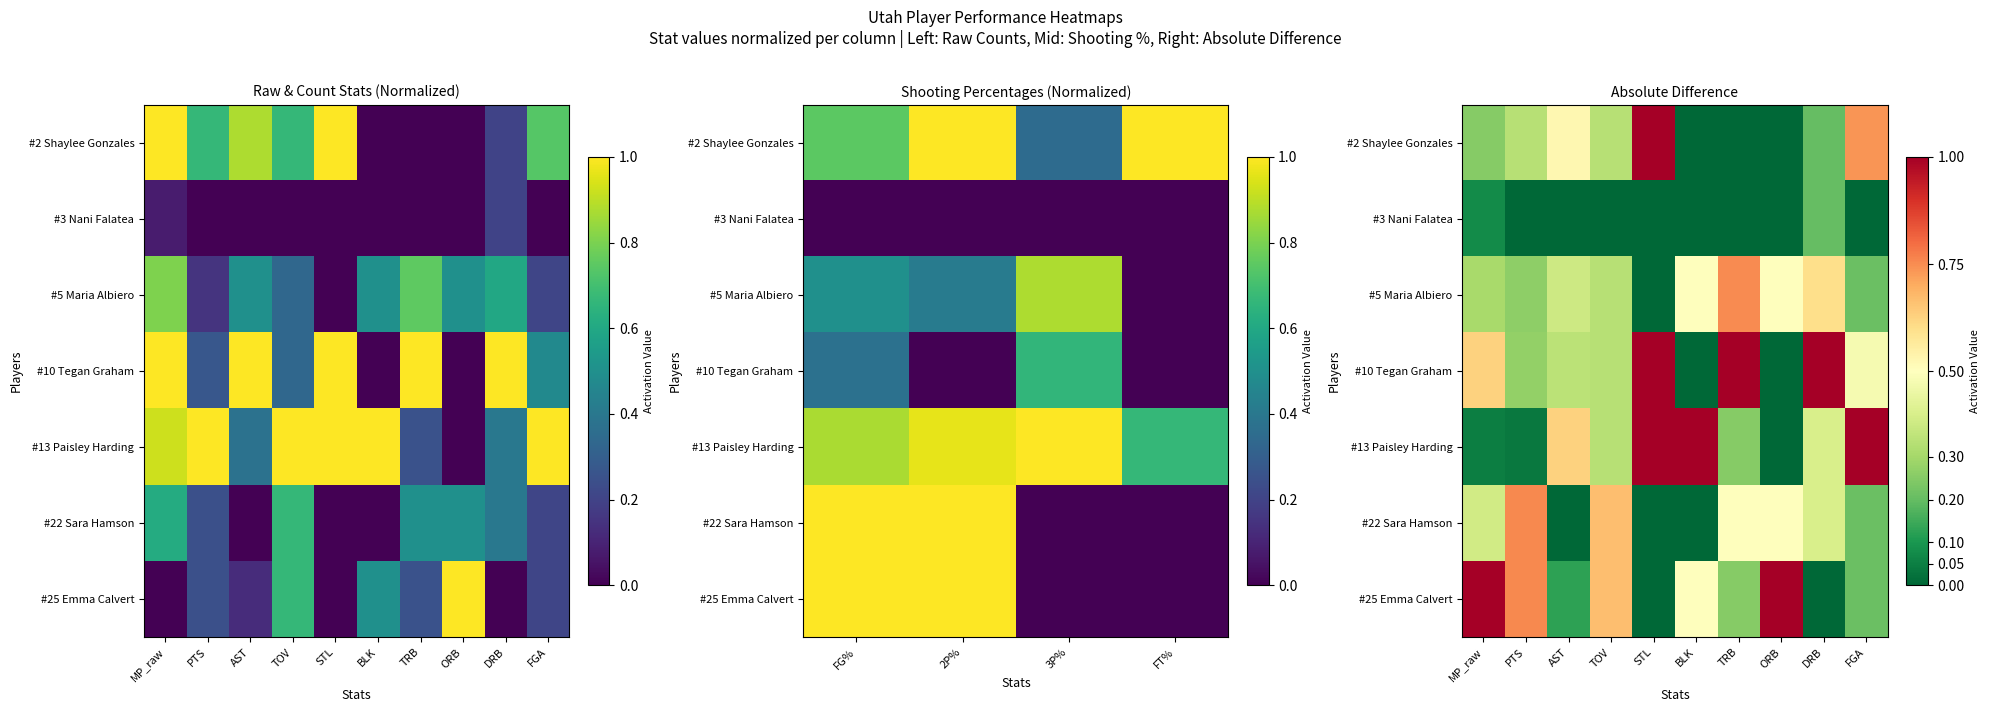

How many data points does each series have?

10